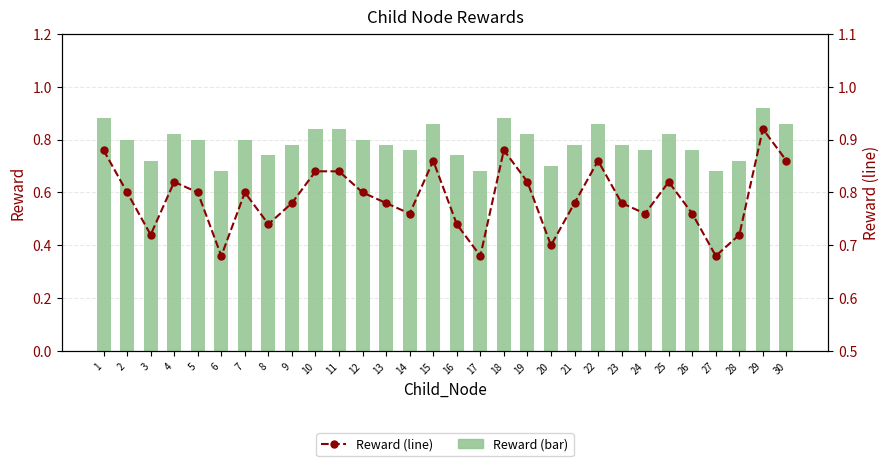

Are the bars horizontal?

No